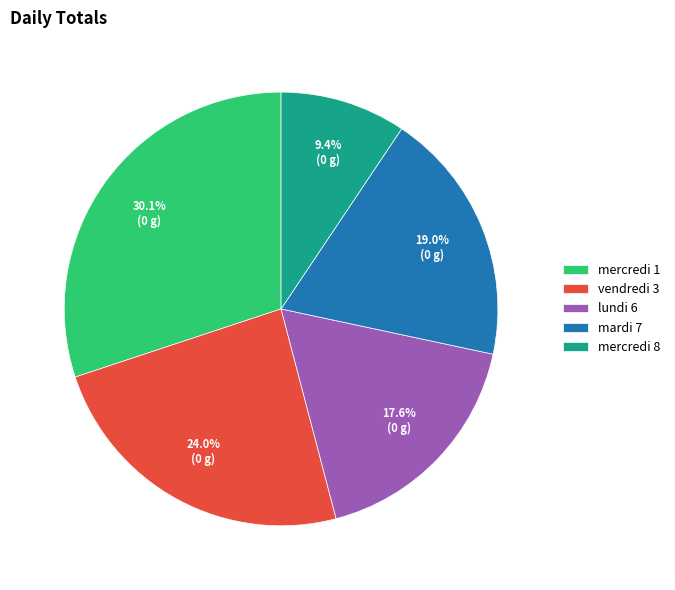

What is the largest slice in the pie chart?

mercredi 1